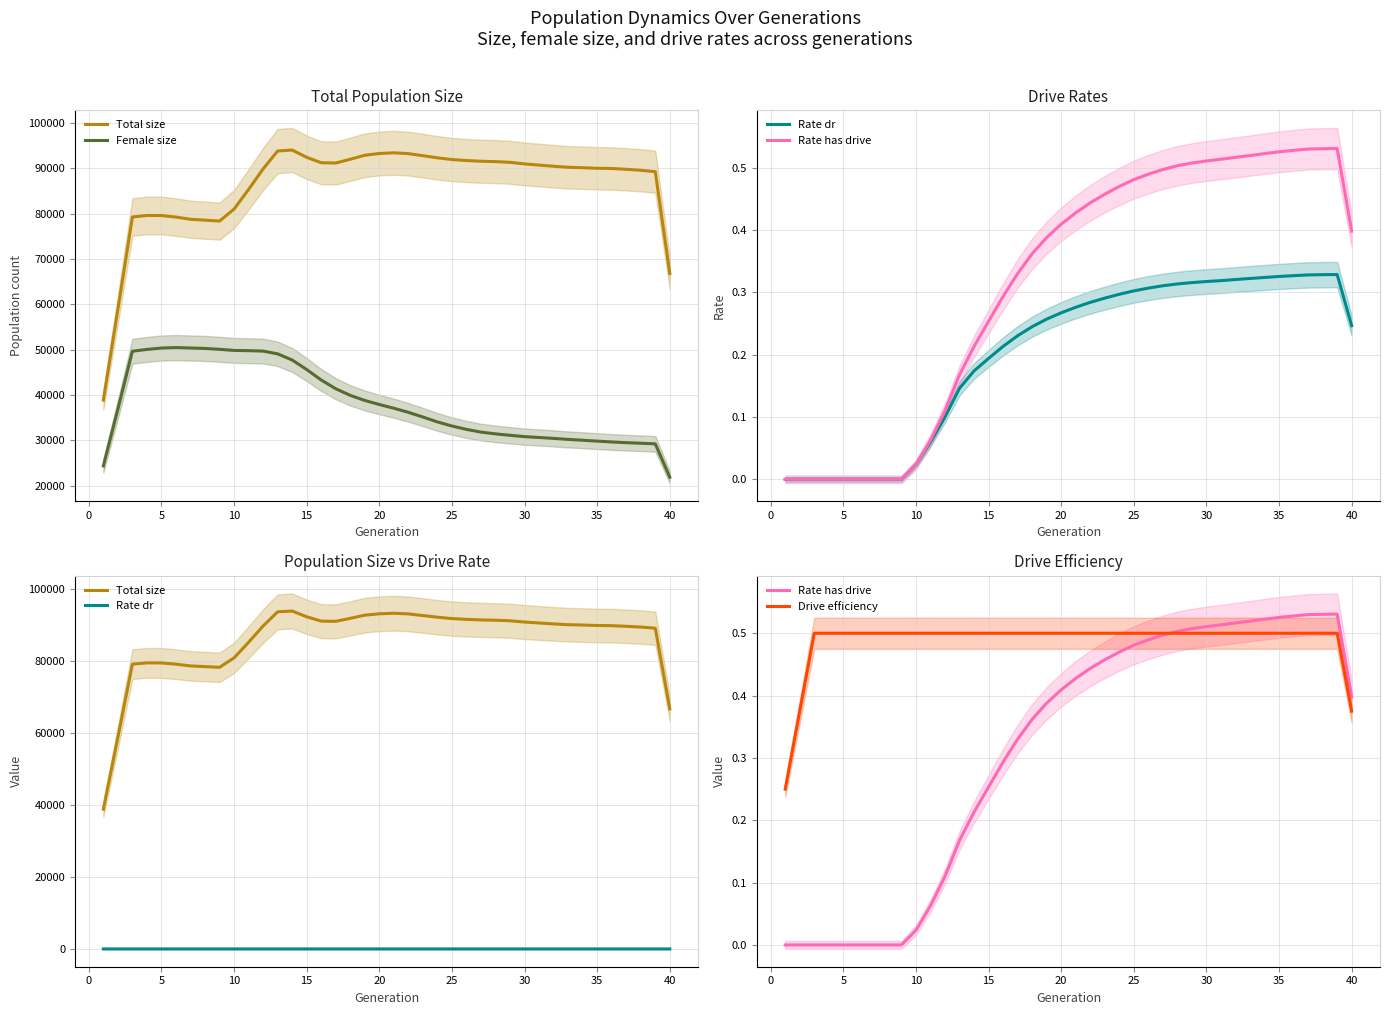

How many interior local peaks does the Total size series have?

3